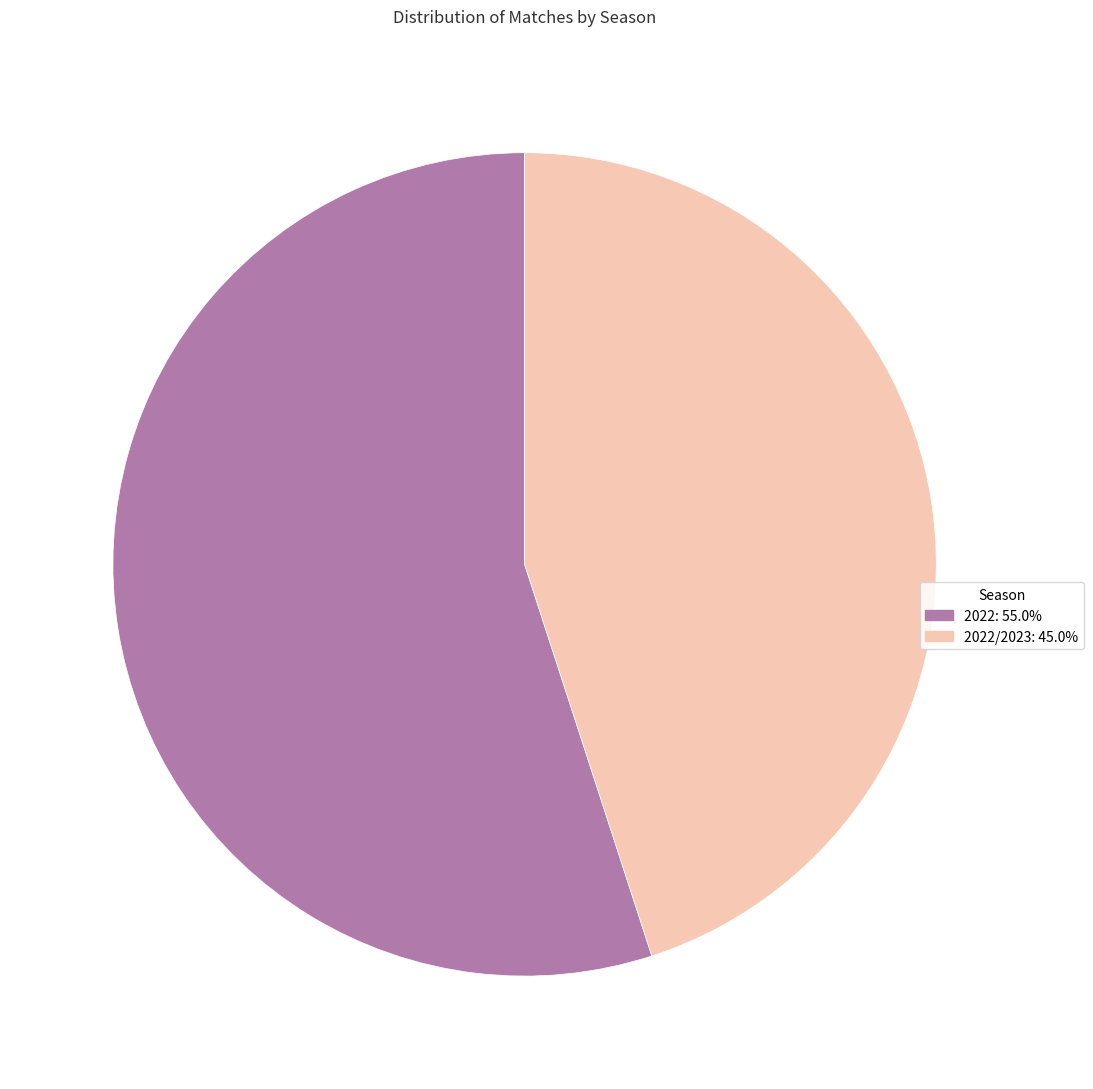

Is the sum of 2022/2023: 45.0% and 2022: 55.0% greater than half?

Yes